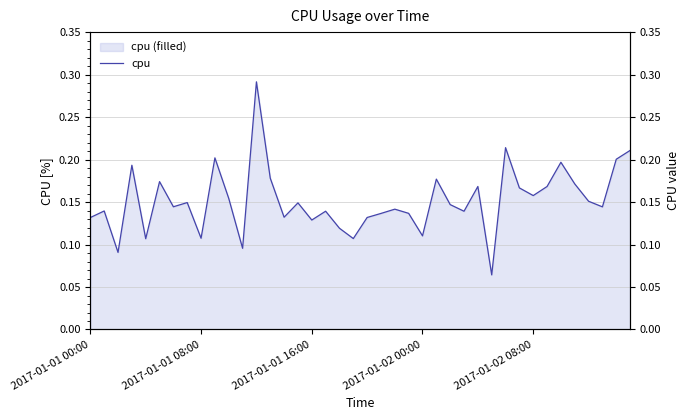

Count the number of categories in the chart.

40